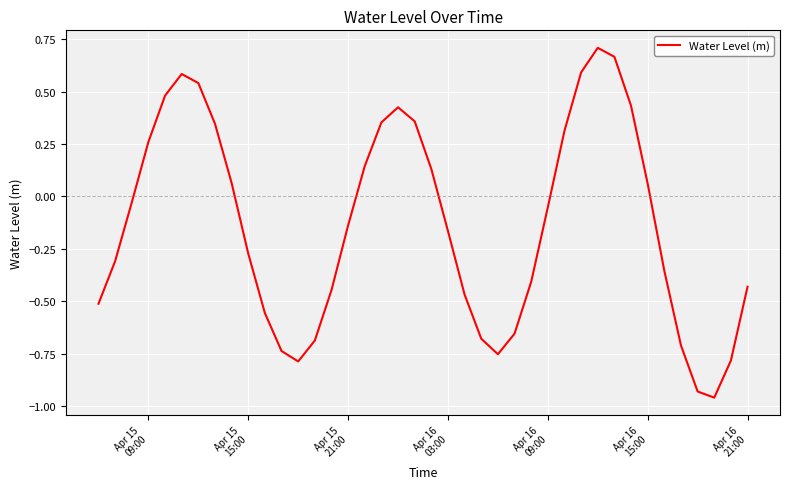

How many points are higher than both their immediate neighbors (excluding endpoints)?

3